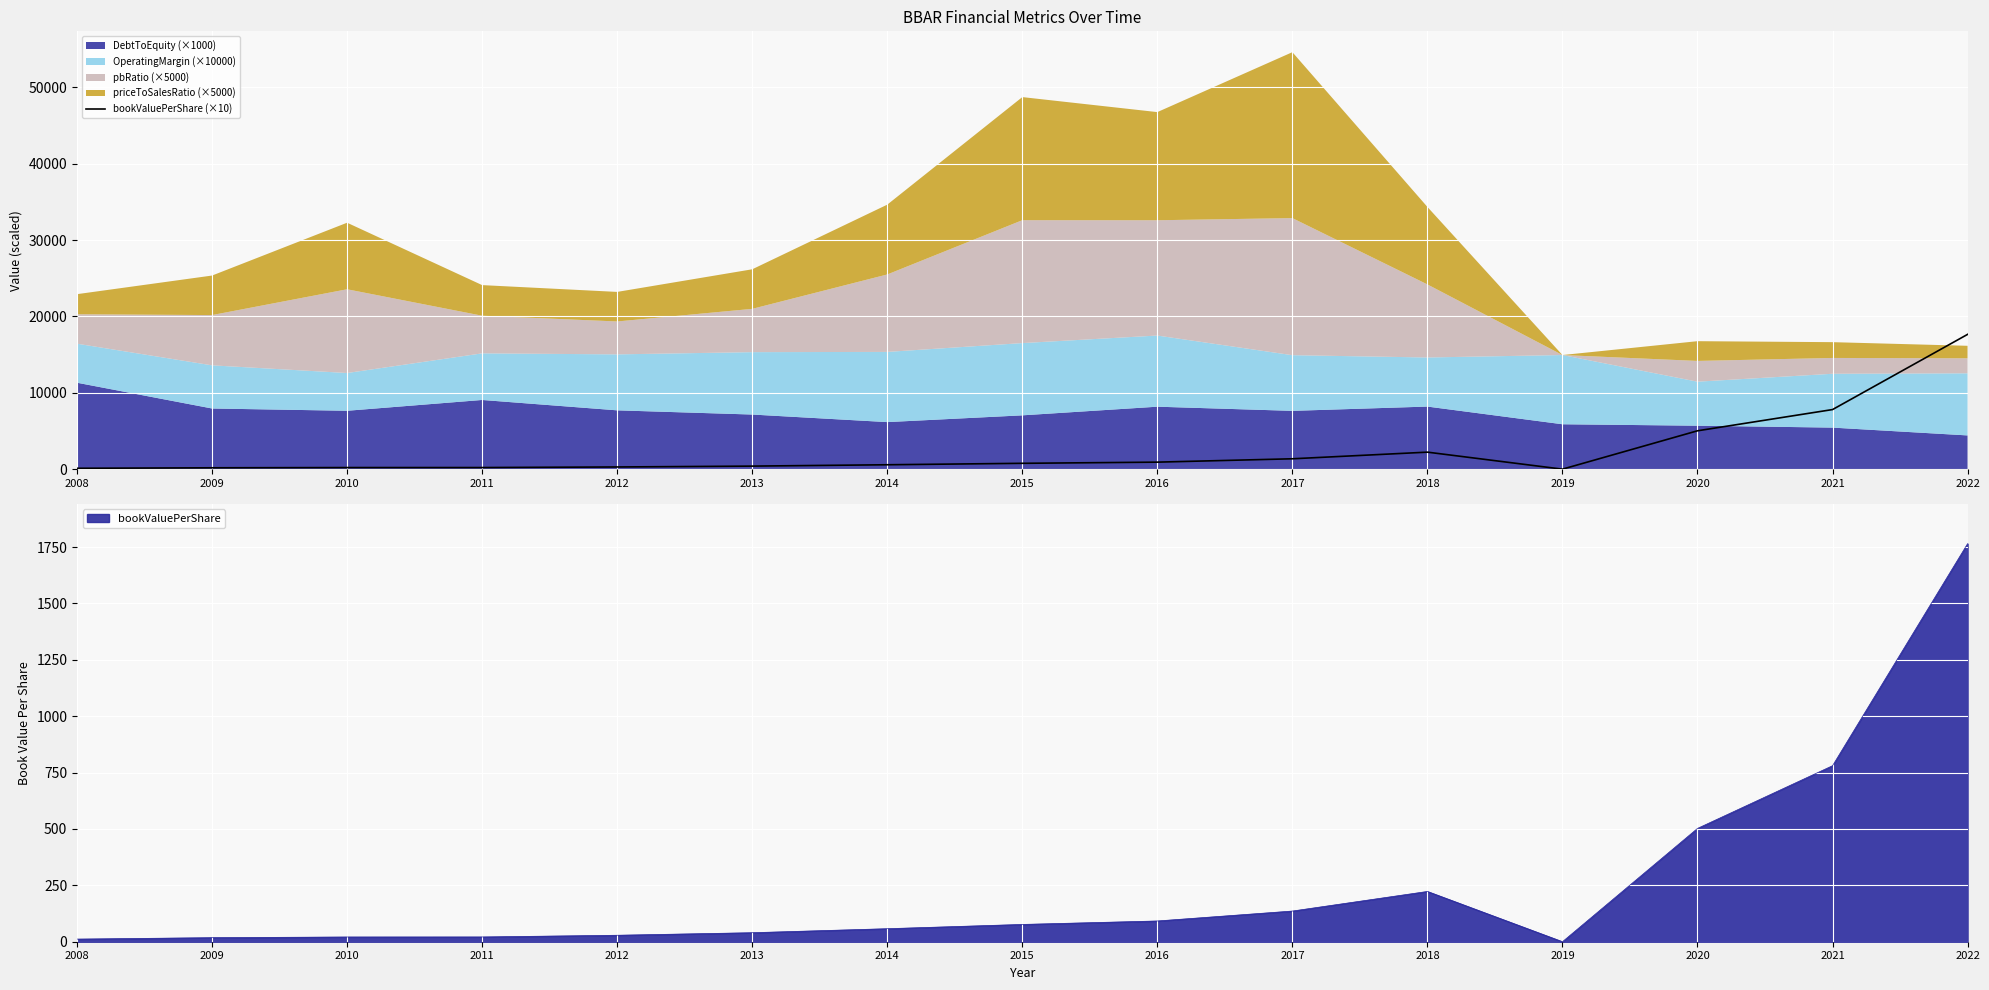

Which has a higher value, 2008 or 2020?

2020